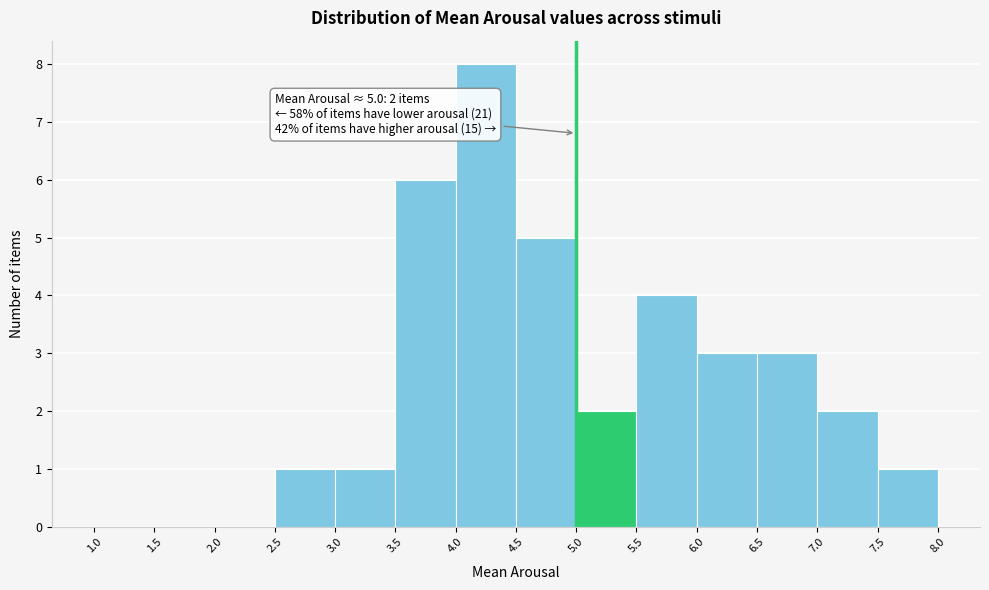

Which range on the x-axis has the tallest bar?

4.0 to 4.5